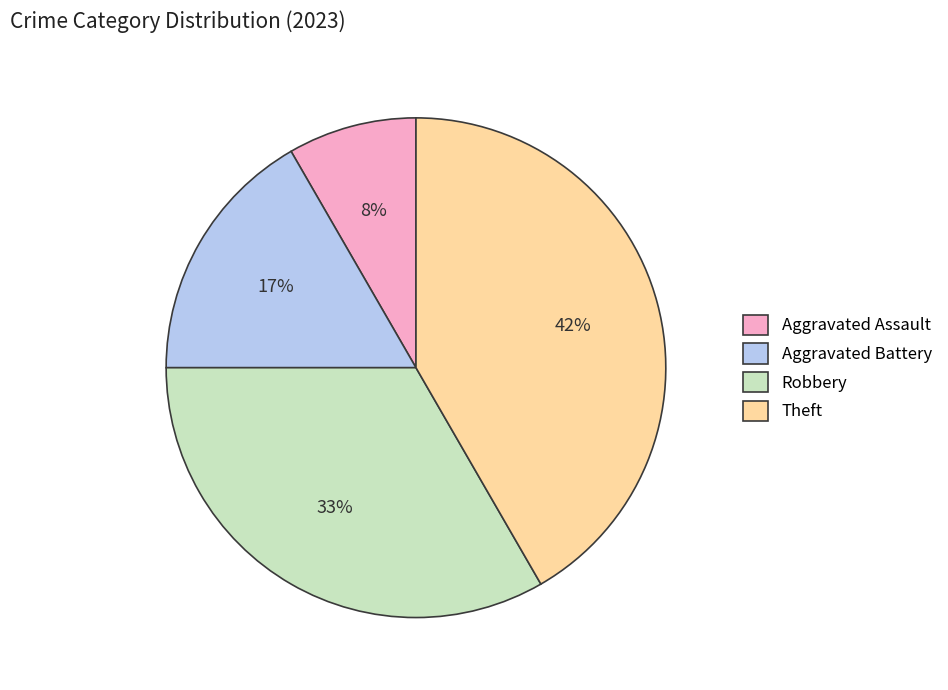

Count the number of slices in the pie.

4